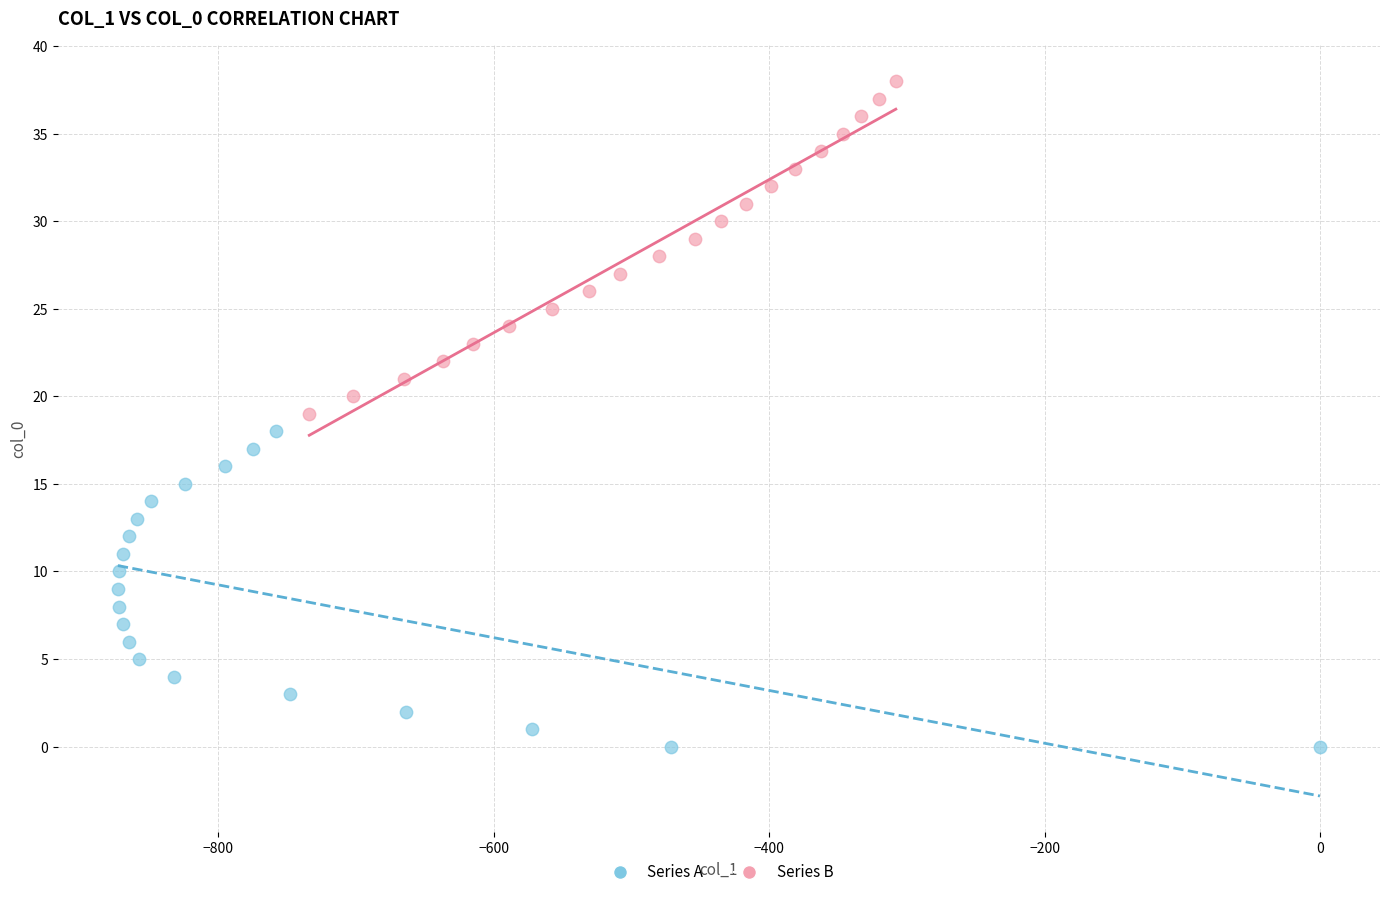

Which series reaches the maximum Y coordinate?

Series B